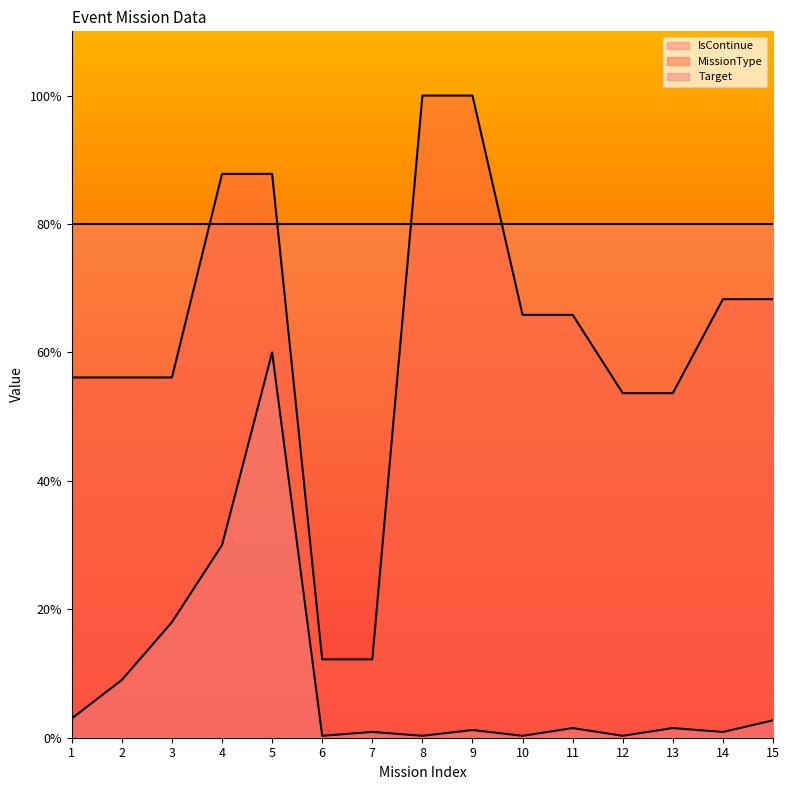

How many values in the Target series exceed 1?

9